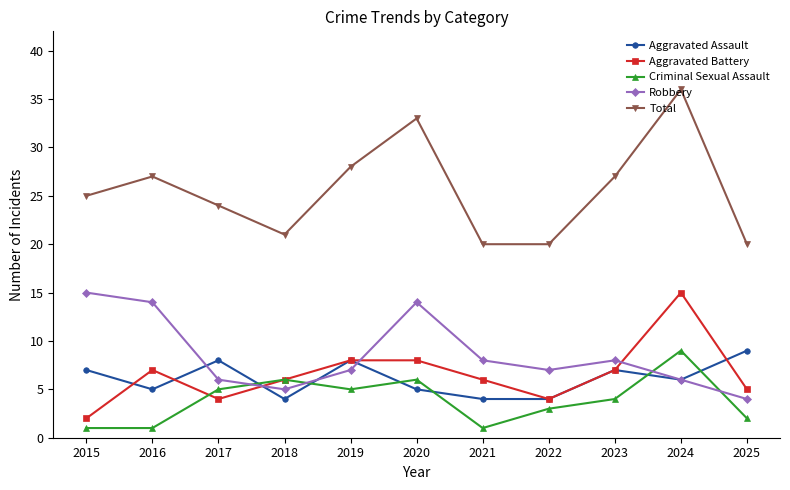

Is the value of Robbery at 2025 greater than the value of Criminal Sexual Assault at 2022?

Yes